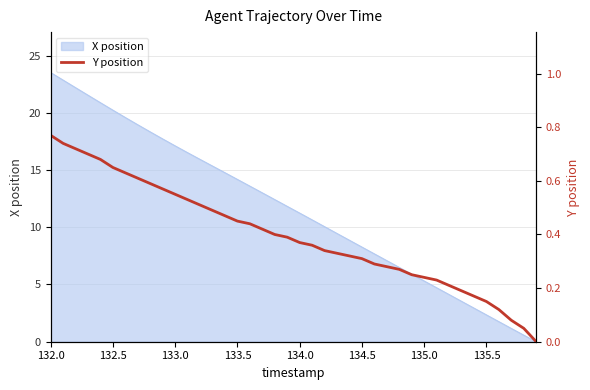

True or false: X position has a value of 17.1 at 133.0.

True